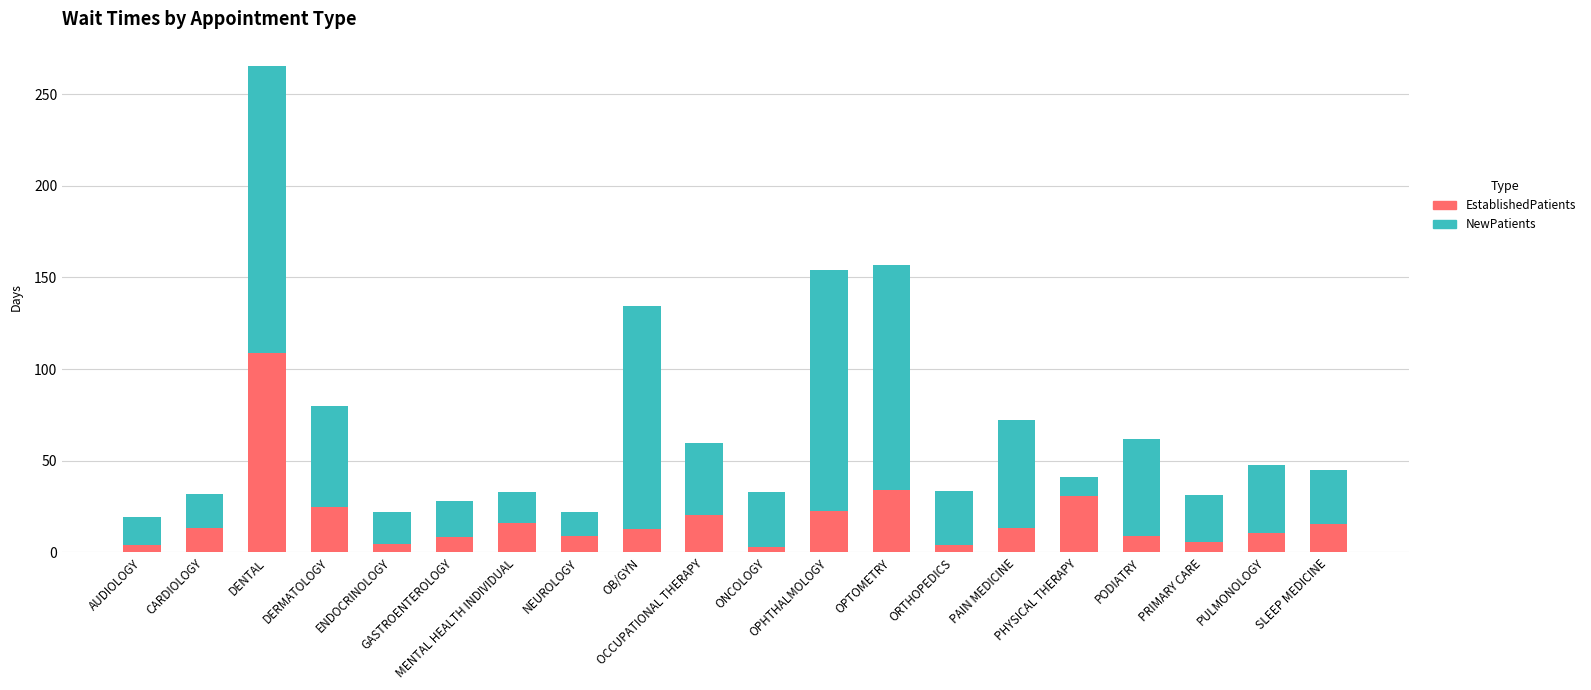

What is the average value of the EstablishedPatients series?

18.4